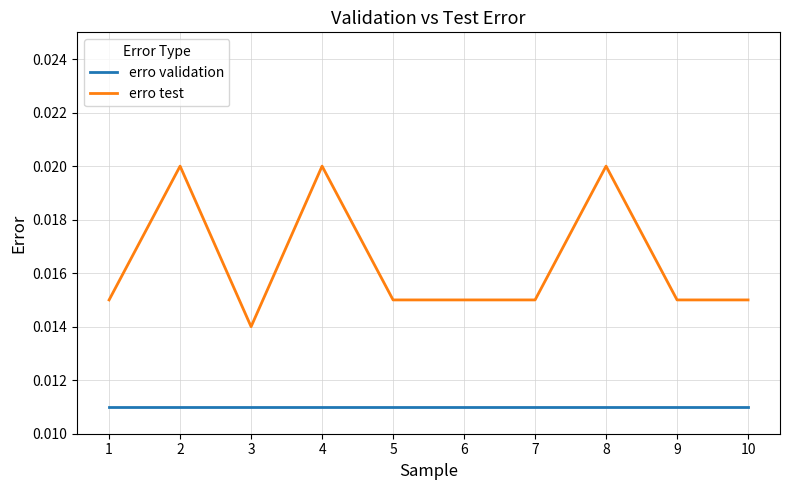

Count the number of data series in this chart.

2